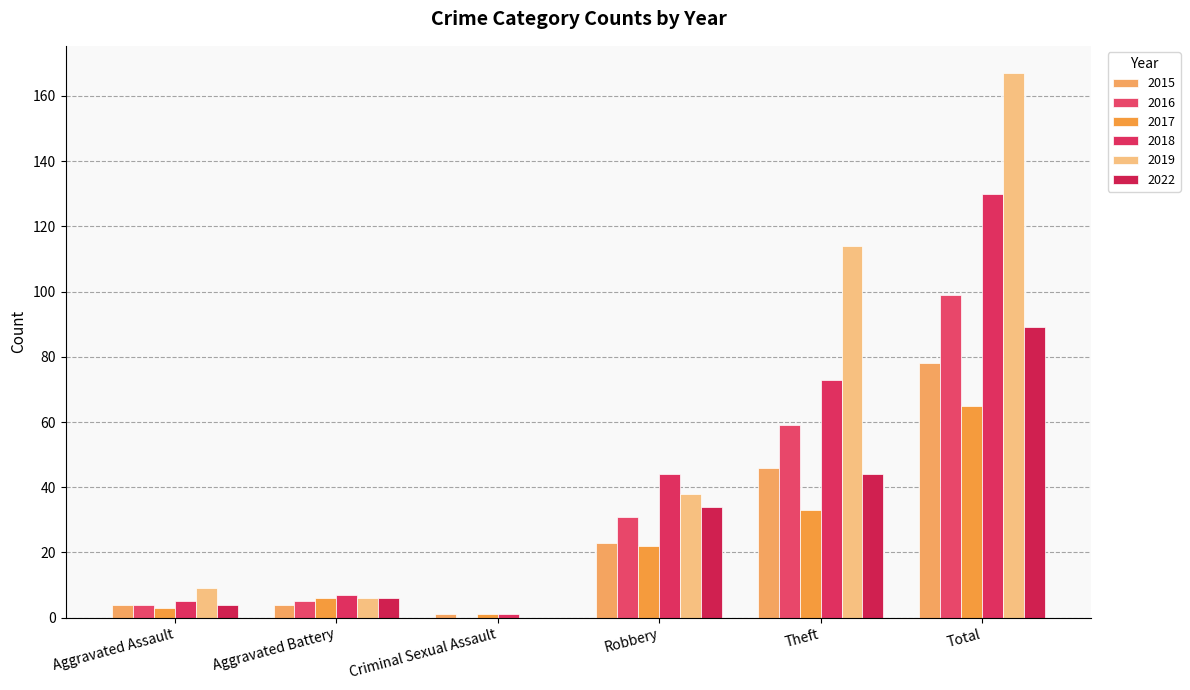

What are all the series names shown in the legend?

2015, 2016, 2017, 2018, 2019, 2022